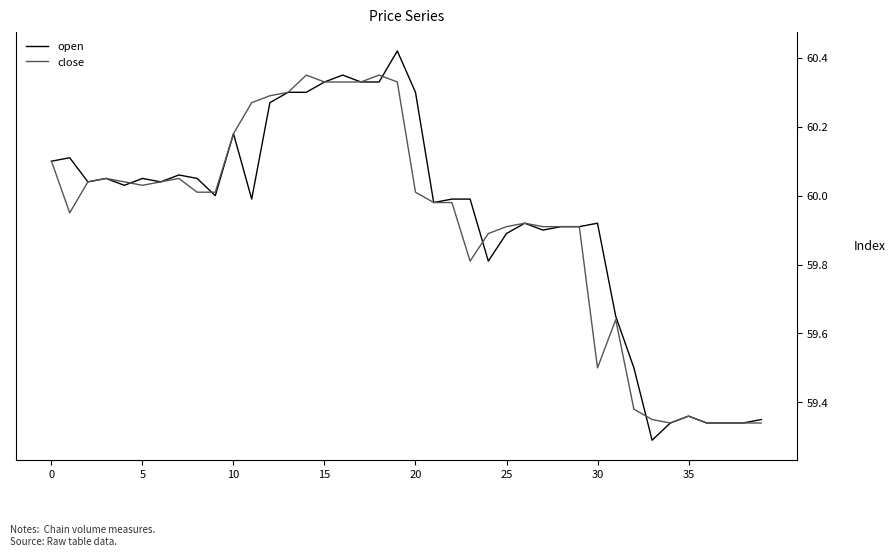

Rank the series by their maximum value, from highest to lowest.

open, close